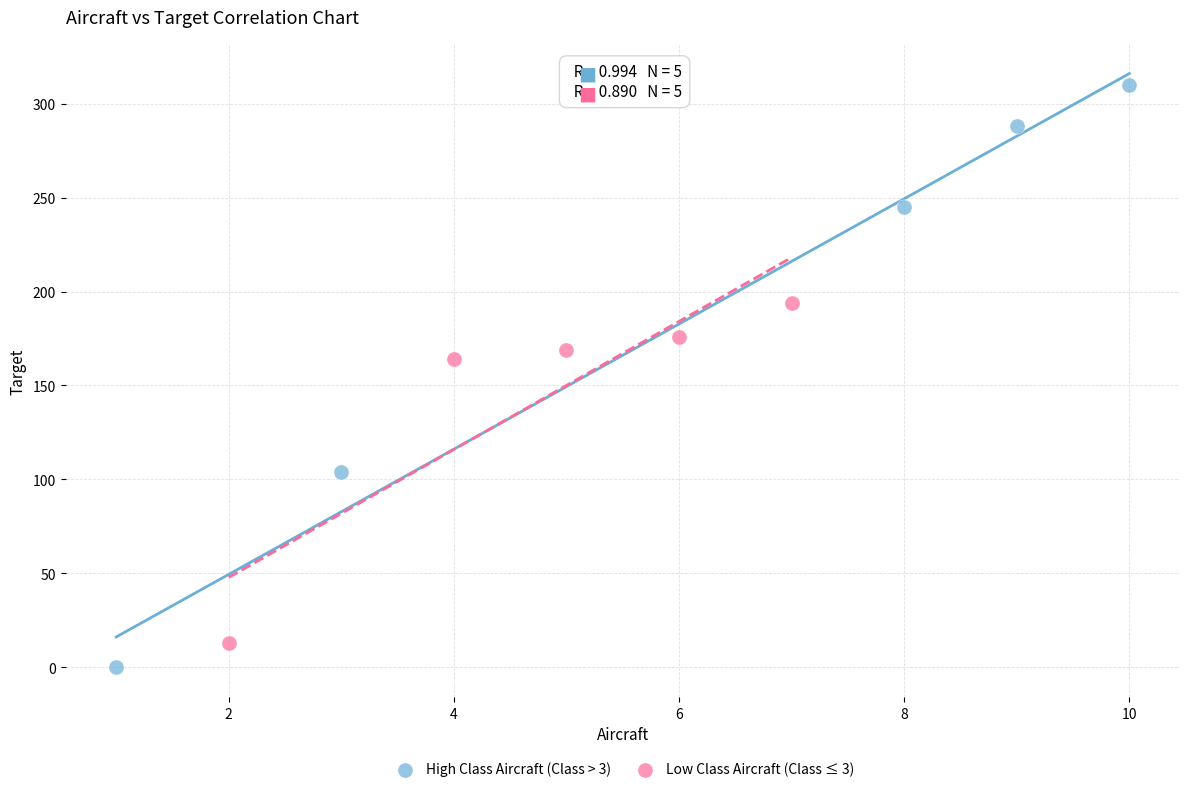

Which series has the largest Y range (max minus min)?

High Class Aircraft (Class > 3)